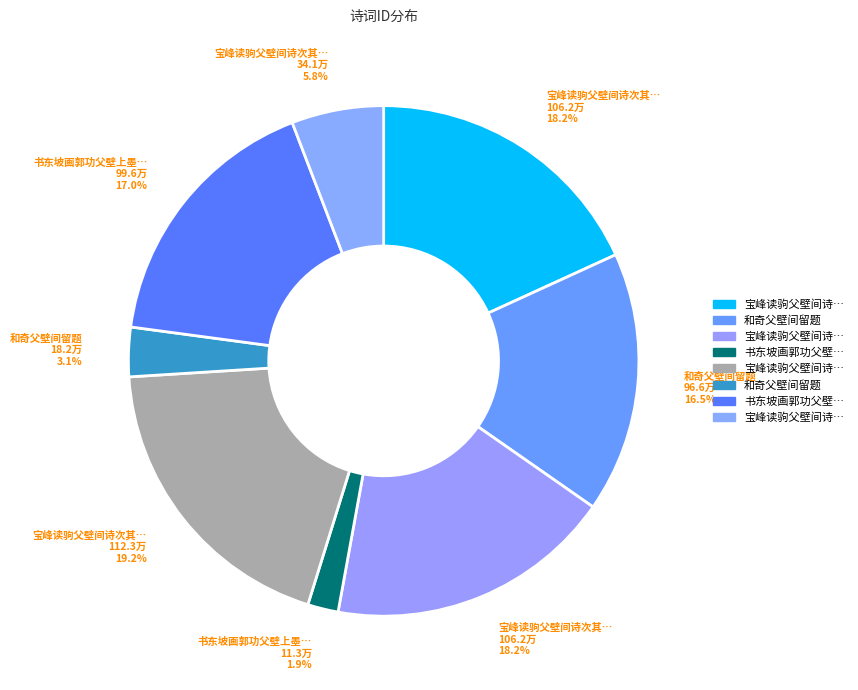

Count the number of slices in the pie.

8